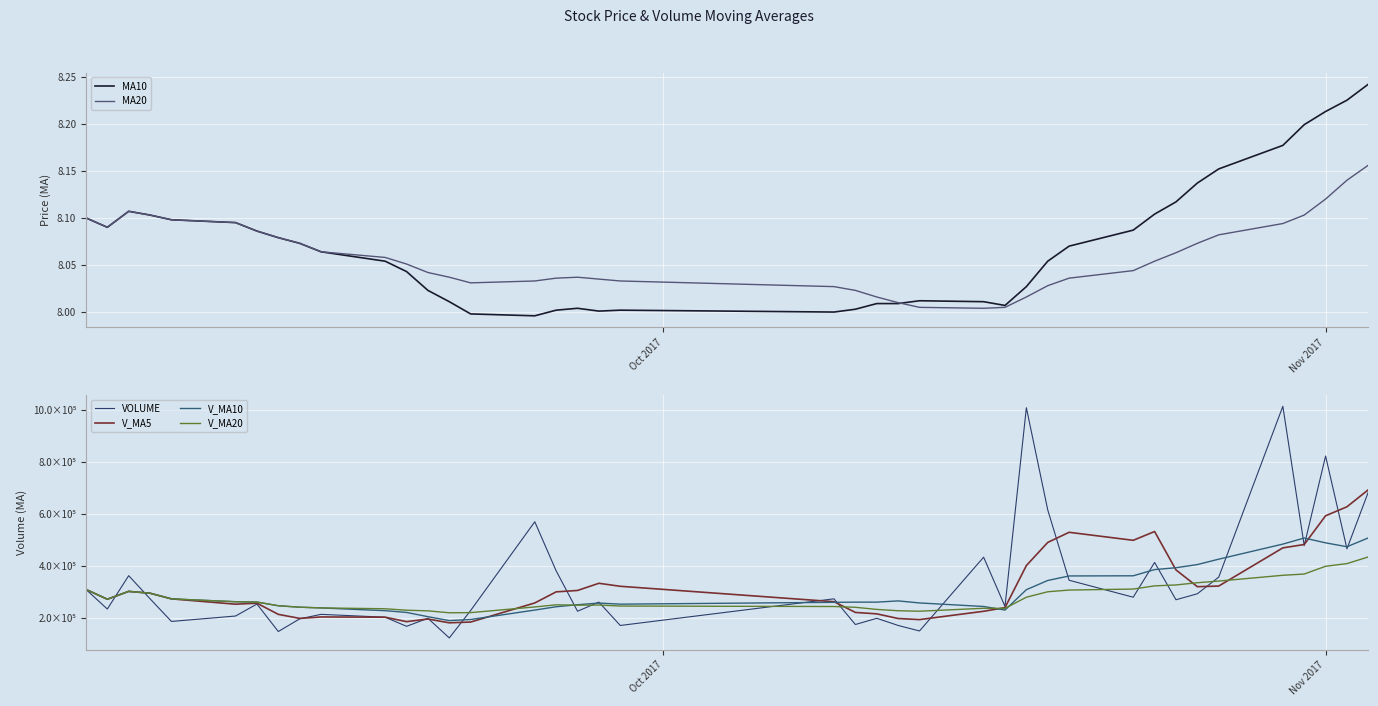

Which series has the widest spread of values?

VOLUME